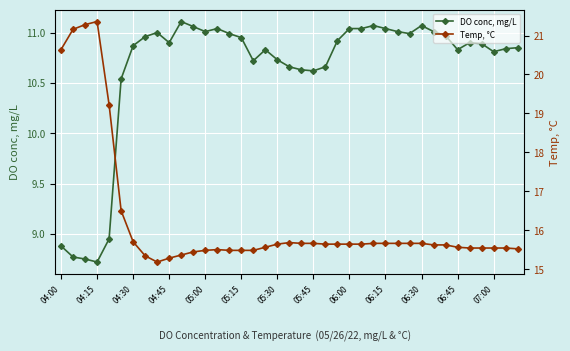

How many lines are shown in the chart?

2